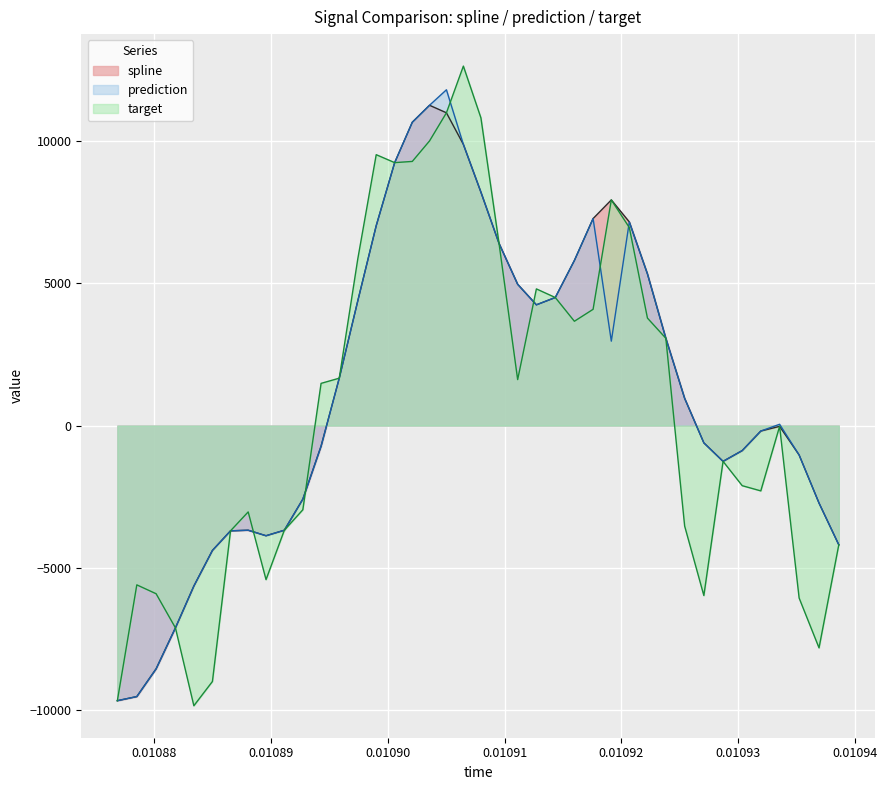

What are all the series names shown in the legend?

spline, prediction, target